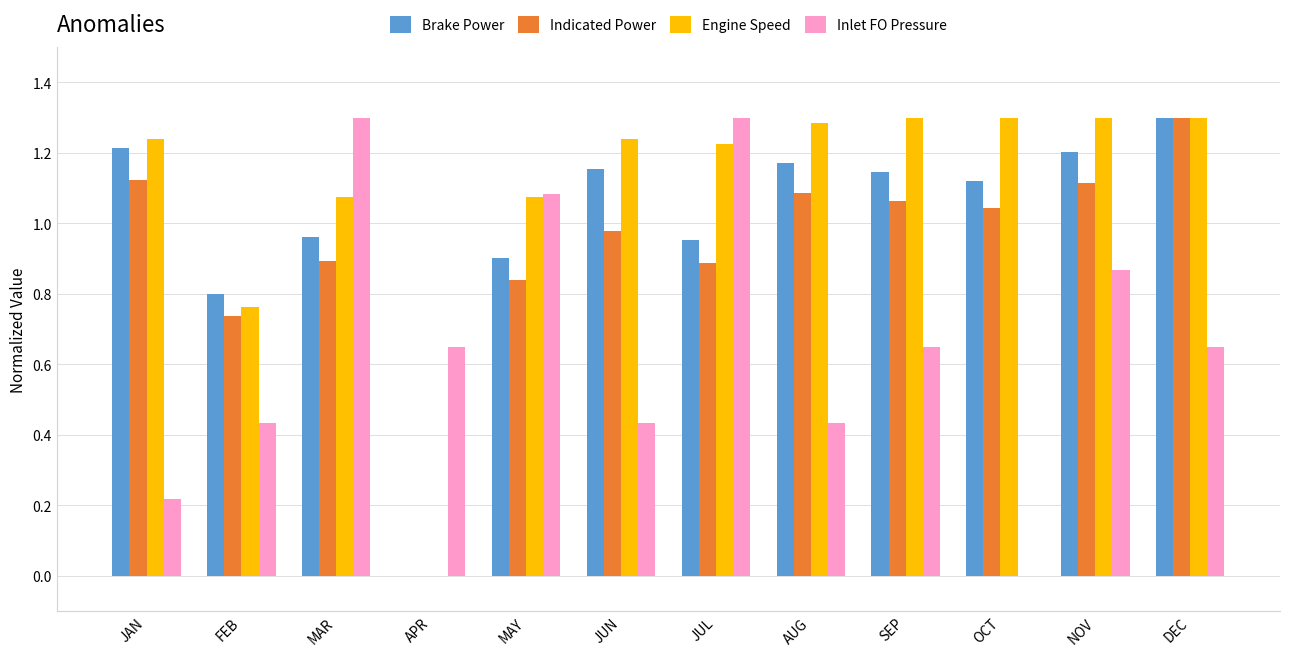

Between MAR and JUN, which series saw the biggest shift?

Inlet FO Pressure